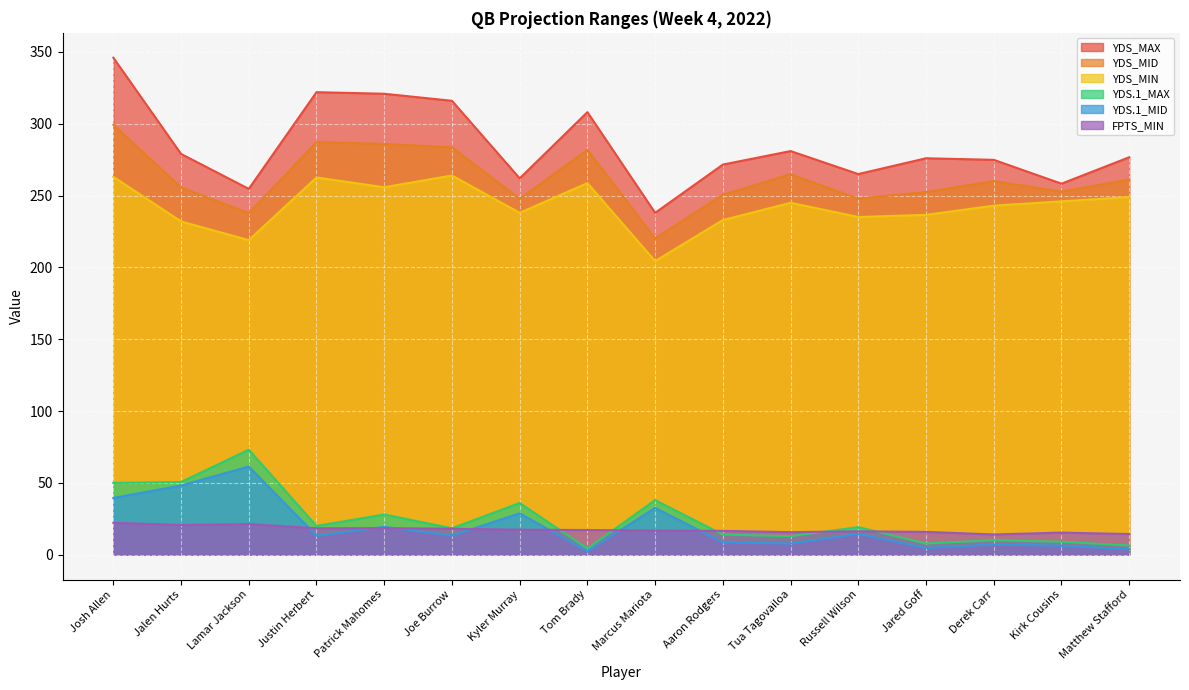

What is the value of the YDS_MAX point at the 12th from the left?

265.0